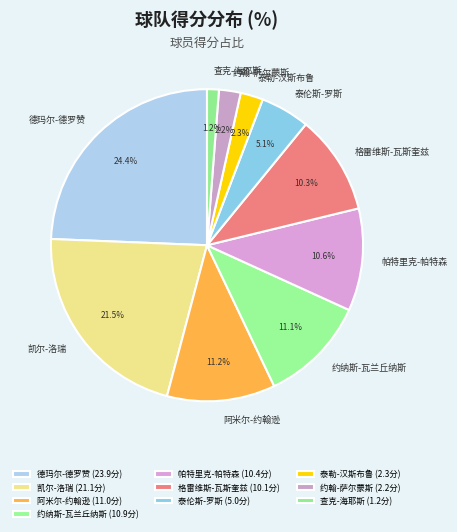

What percentage is NOT represented by 泰伦斯-罗斯?

94.9%